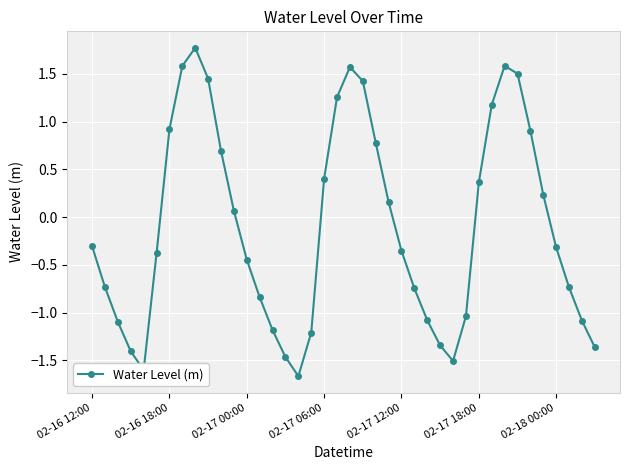

How many values are above zero?

18